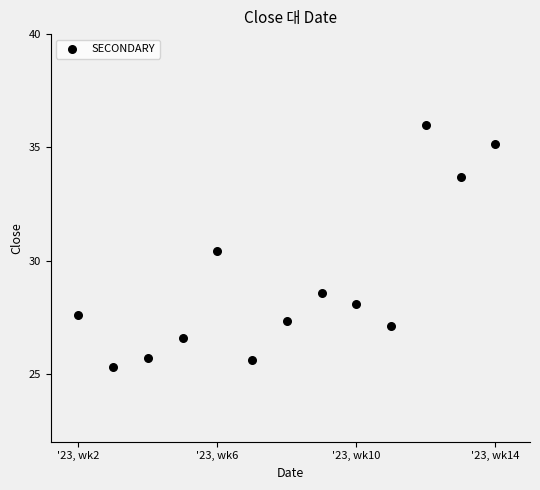

What Y value in the scatter plot is closest to 30?

30.4